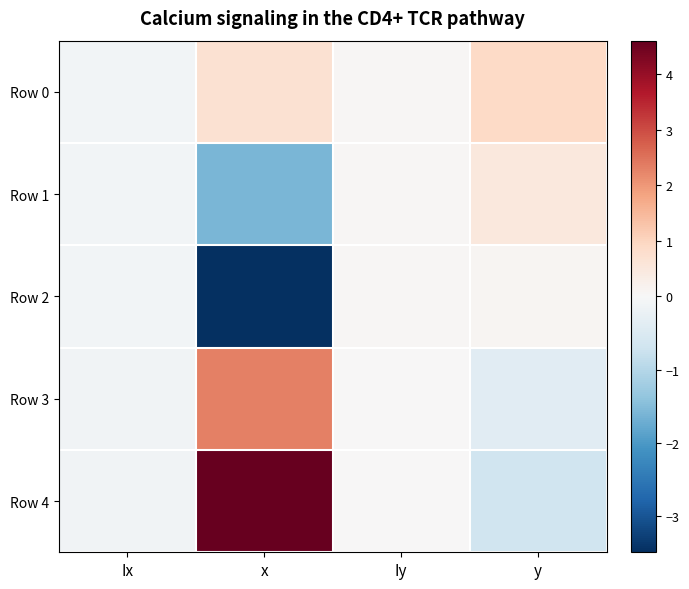

Reading right to left, list all the values displayed in this chart.

Row 0: y=0.9	Iy=0.1	x=0.7	Ix=-0.1
Row 1: y=0.5	Iy=0.0	x=-1.6	Ix=-0.1
Row 2: y=0.1	Iy=0.0	x=-3.5	Ix=-0.1
Row 3: y=-0.4	Iy=0.0	x=2.3	Ix=-0.1
Row 4: y=-0.7	Iy=0.0	x=4.6	Ix=-0.1